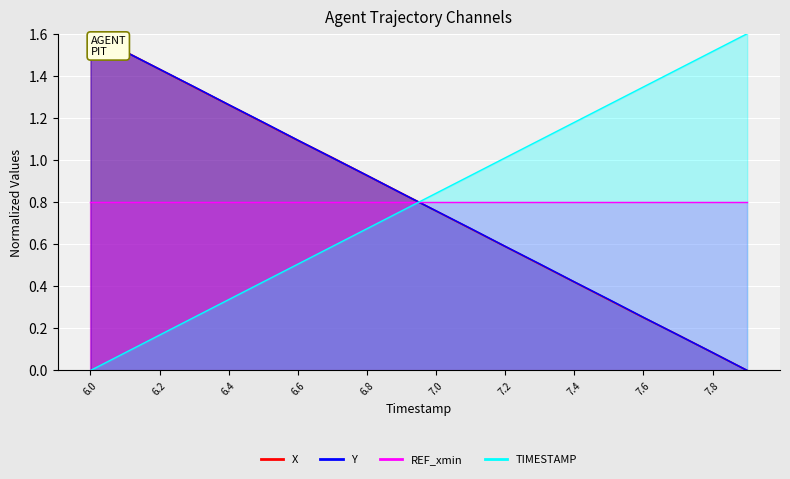

How many positive values does the Y series have?

19